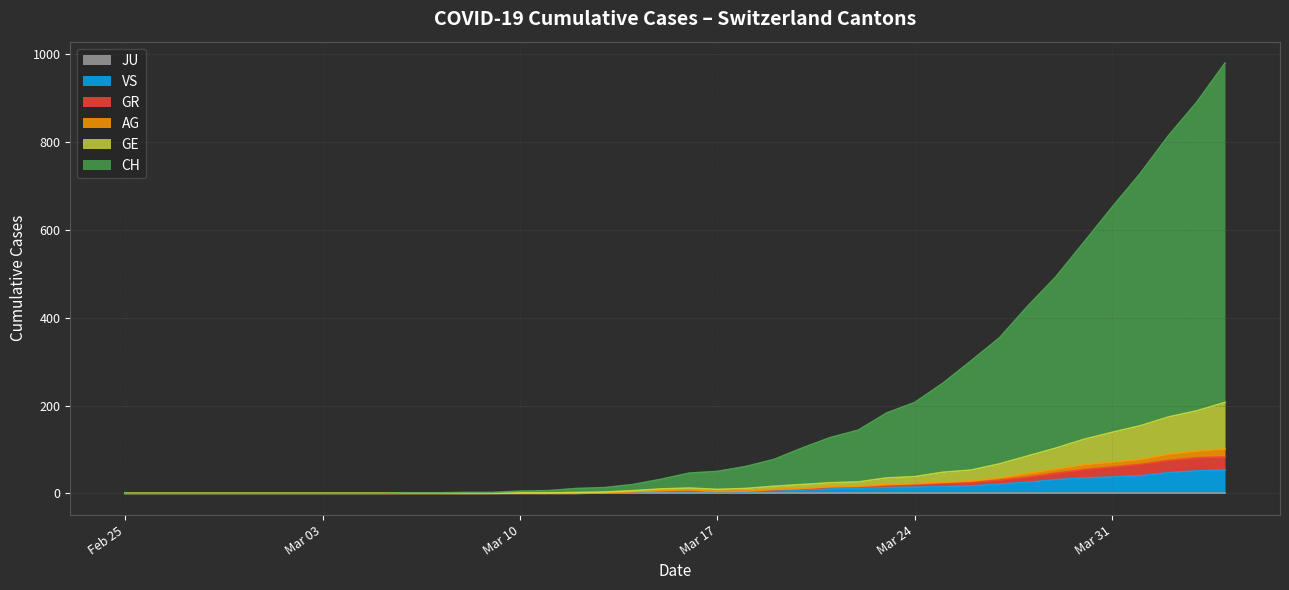

What is the sum of all GR values?

693